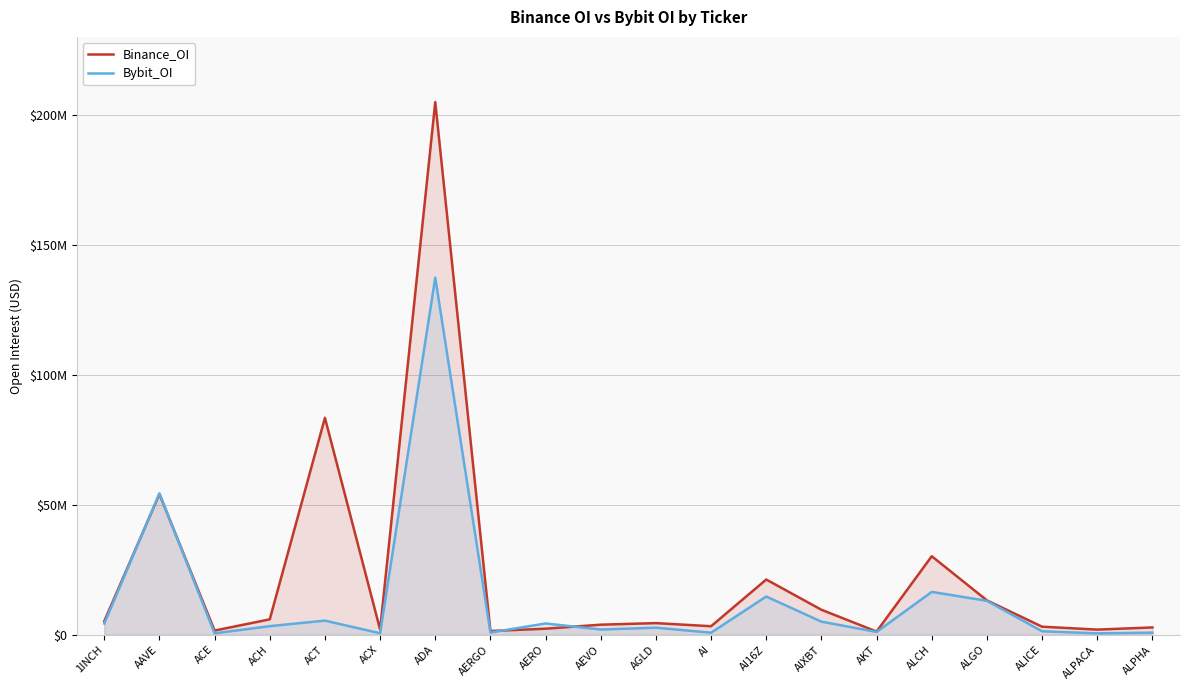

The Binance_OI series shows 1435408 at AERGO. True or false?

True